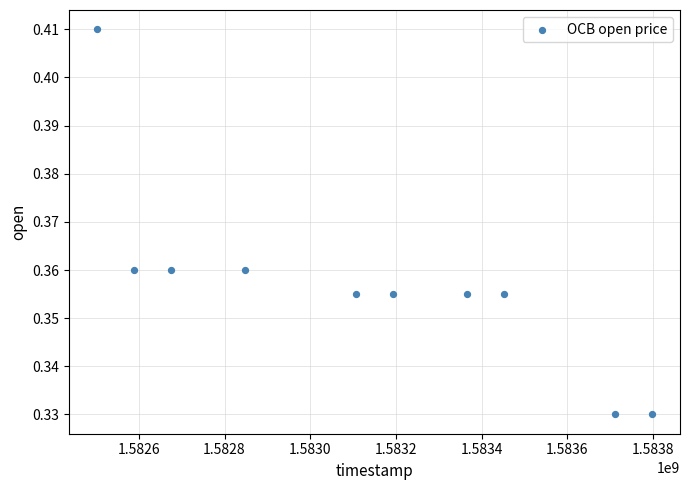

What is the average X value?

1583124480.0